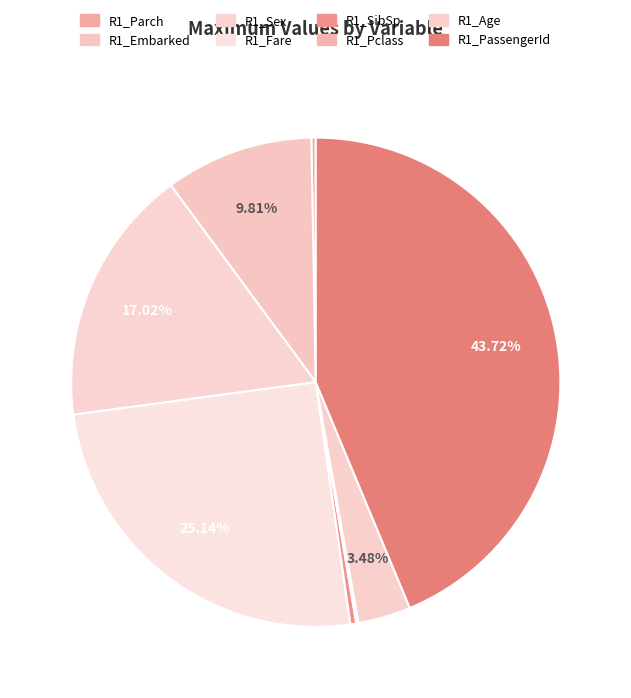

True or false: R1_Fare accounts for 35% of the total.

False